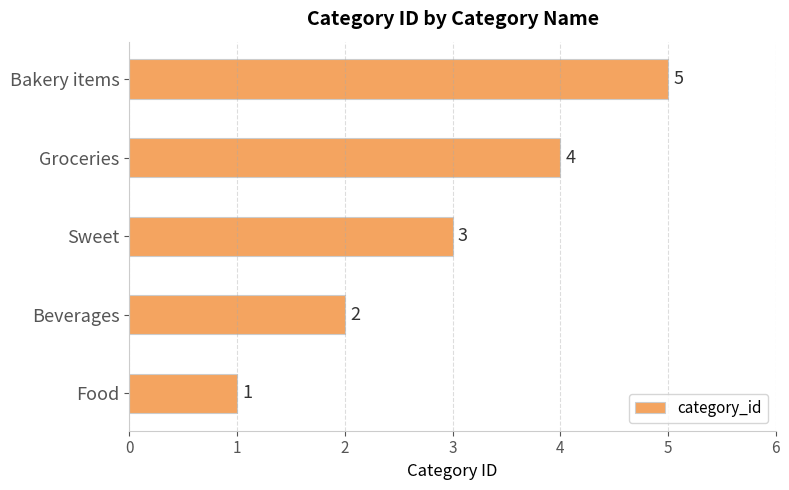

List the labels in order of value, smallest first.

Food, Beverages, Sweet, Groceries, Bakery items